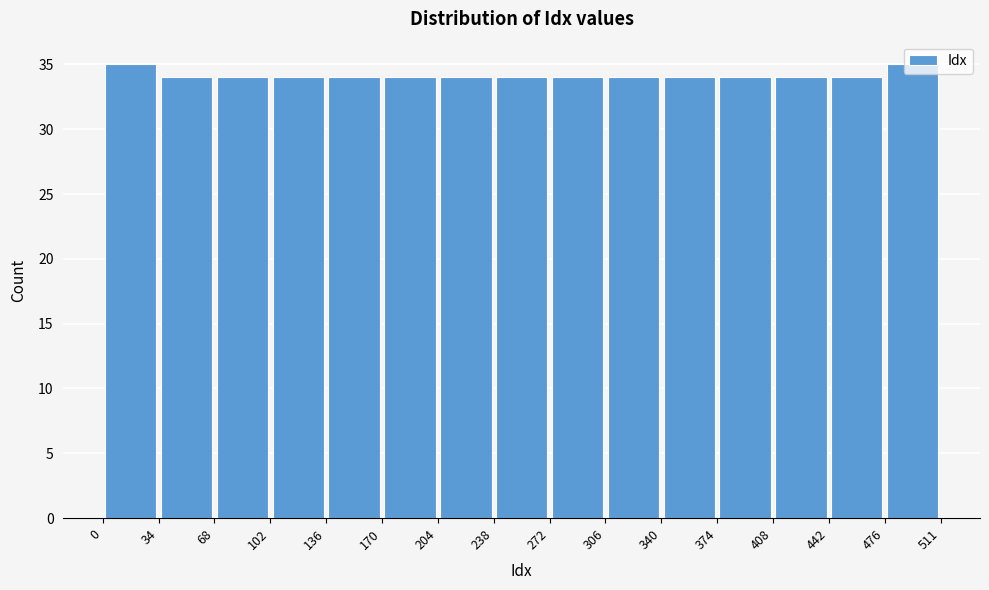

Reading left to right, list every bar in this chart as the range it spans on the x-axis followed by its height. The values are not printed on the chart, so give them approximately, as read against the axis.

0 to 34: 35
34 to 68: 34
68 to 102: 34
102 to 136: 34
136 to 170: 34
170 to 204: 34
204 to 238: 34
238 to 272: 34
272 to 306: 34
306 to 340: 34
340 to 374: 34
374 to 408: 34
408 to 442: 34
442 to 476: 34
476 to 511: 35